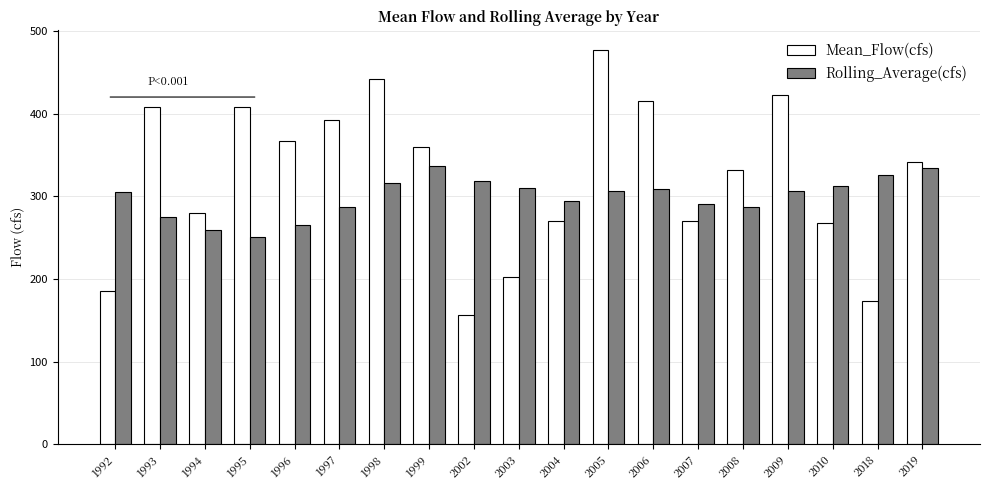

The value of Mean_Flow(cfs) at 2010 is 381.2. True or false?

False